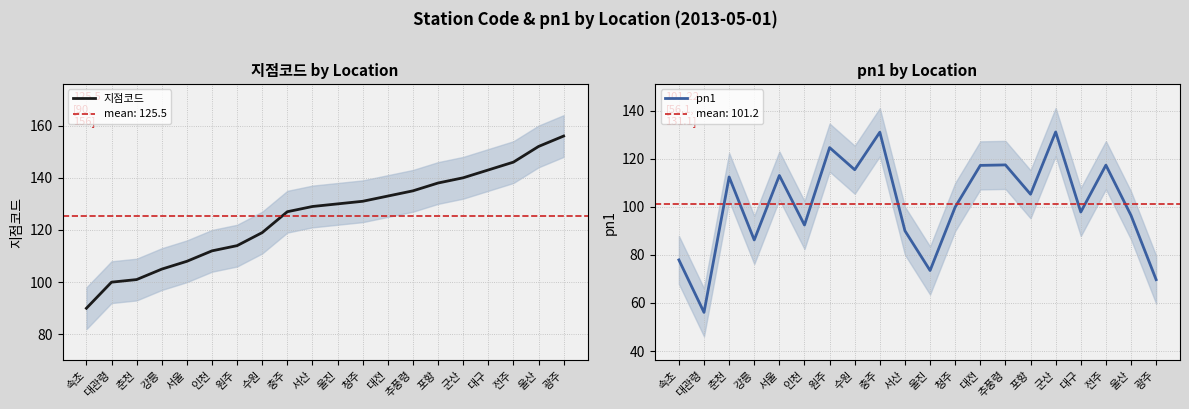

What is the label of the 3rd point from the right?

전주